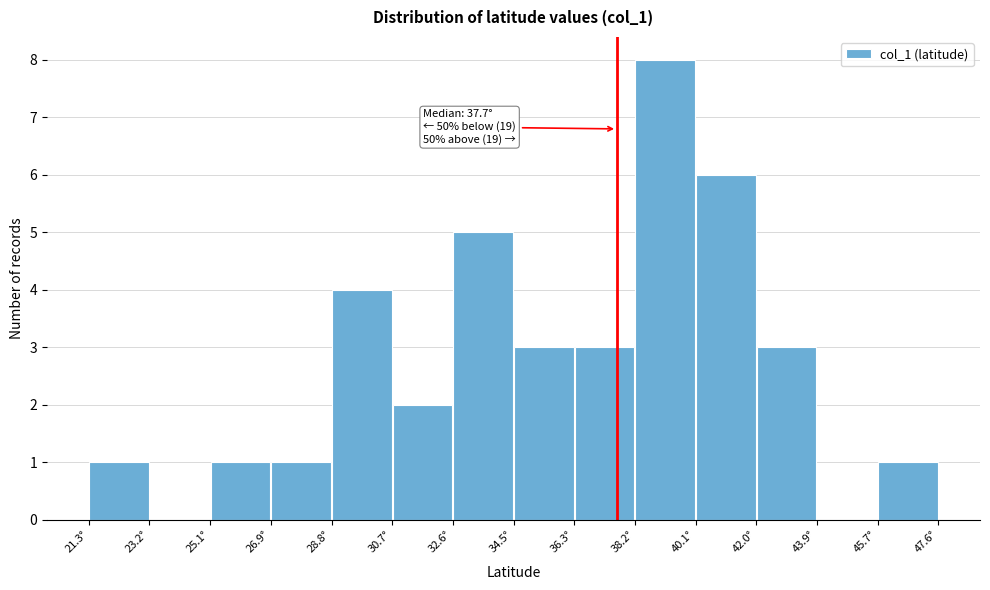

Which range on the x-axis has the tallest bar?

38.2 to 40.0